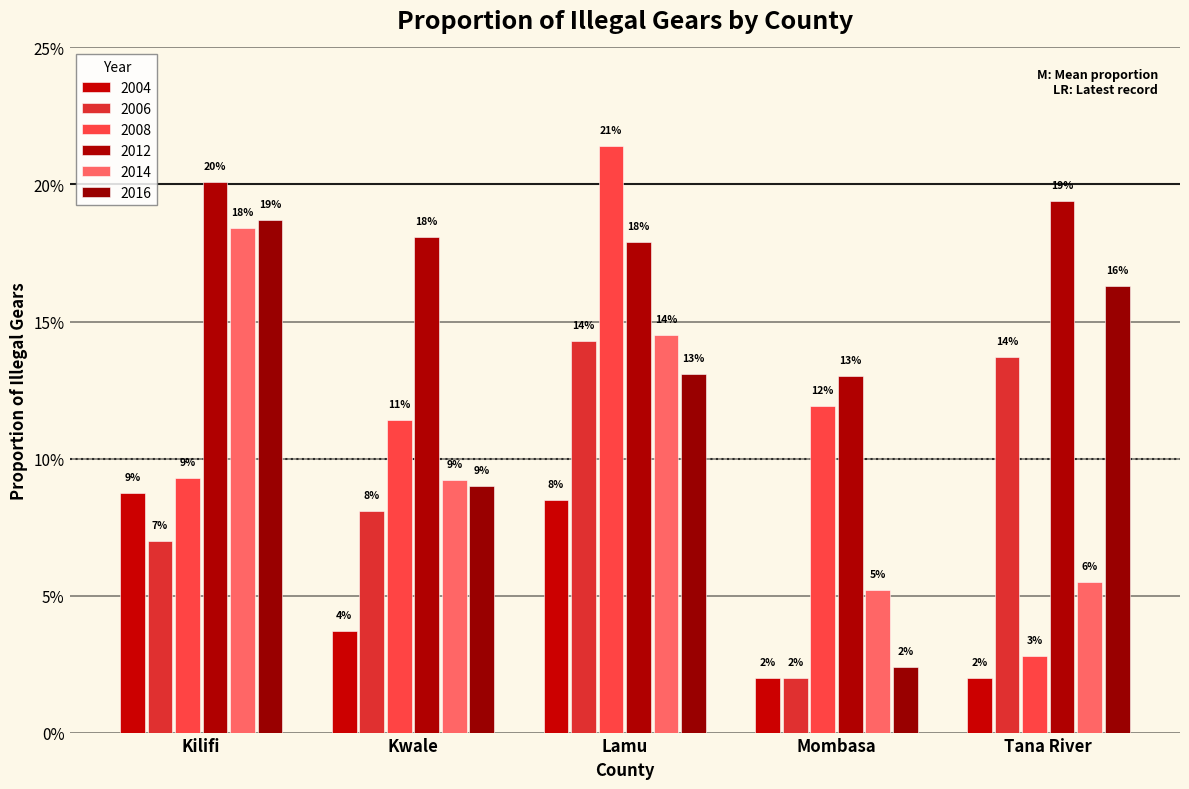

Rank the series at Tana River from lowest to highest value.

2004, 2008, 2014, 2006, 2016, 2012